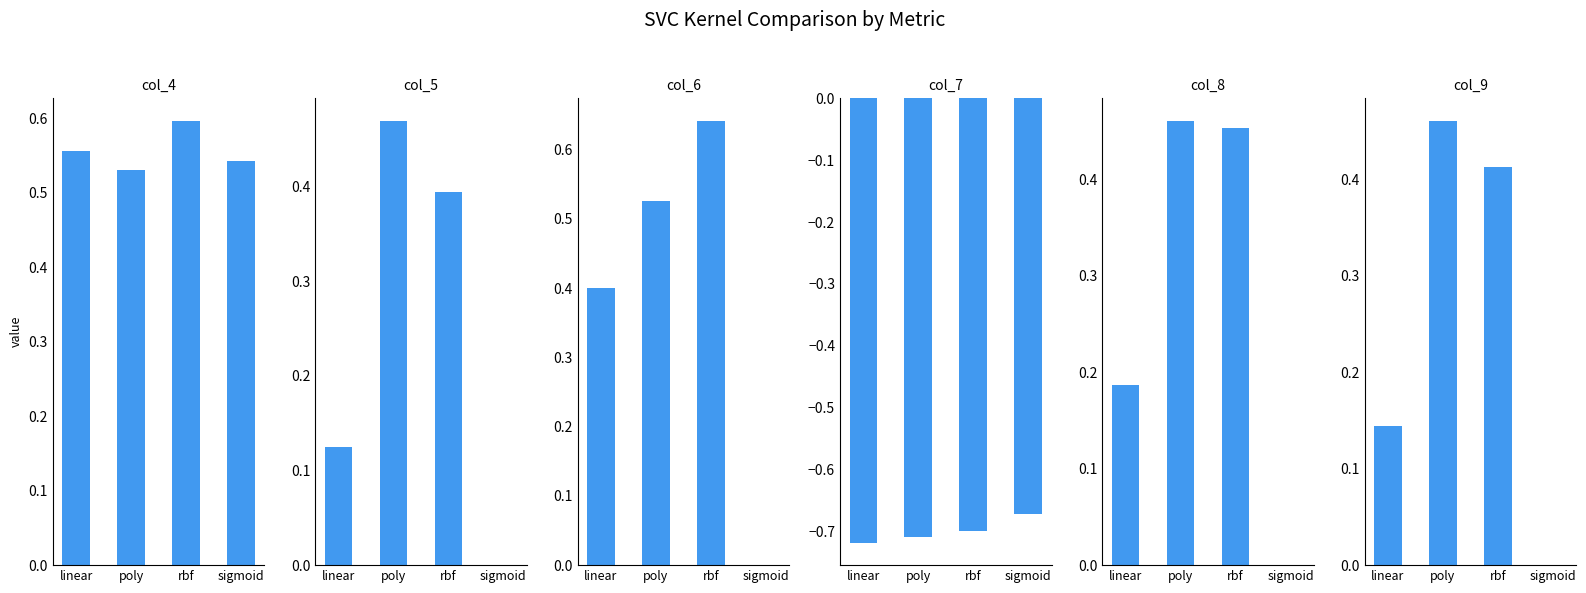

Which category has the highest value across all series?

rbf